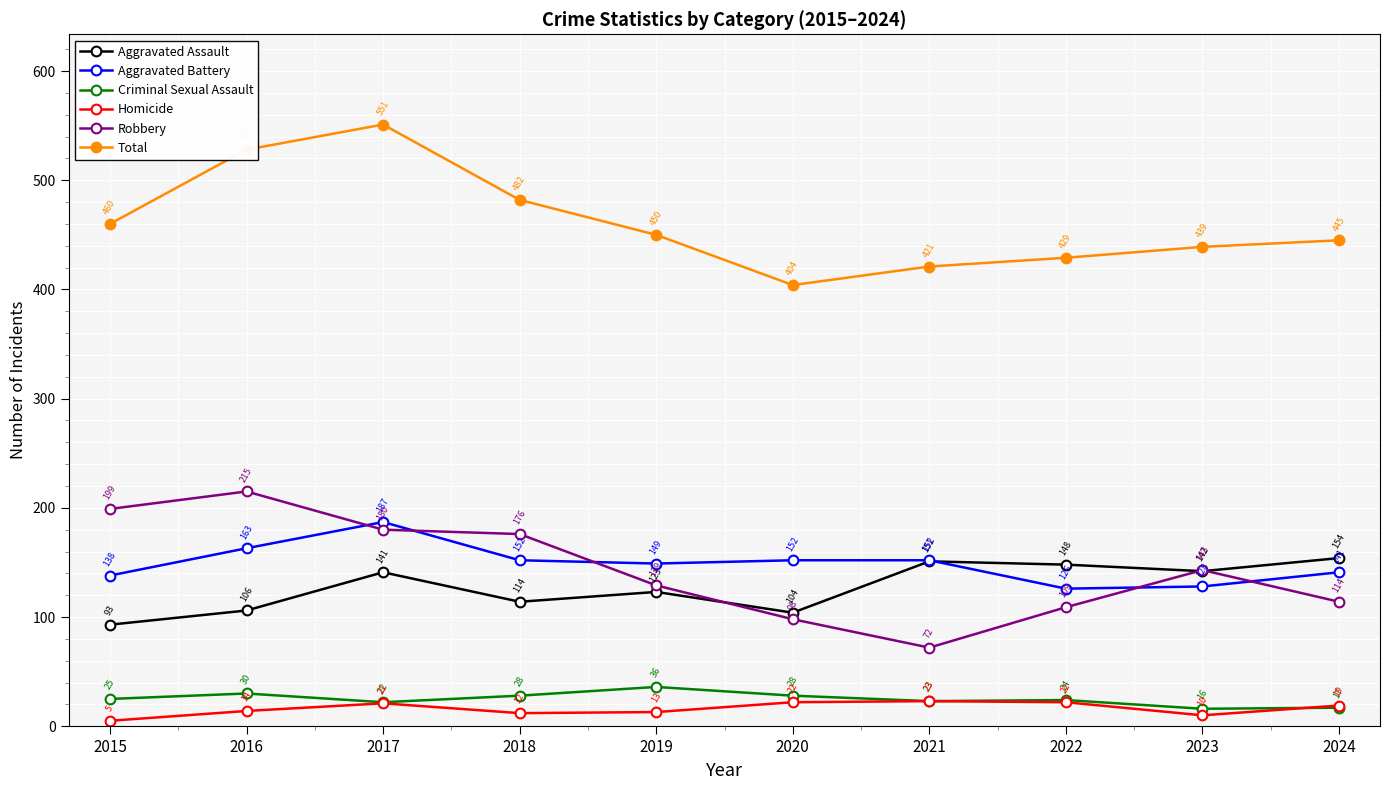

Which series has the largest range (max minus min)?

Total